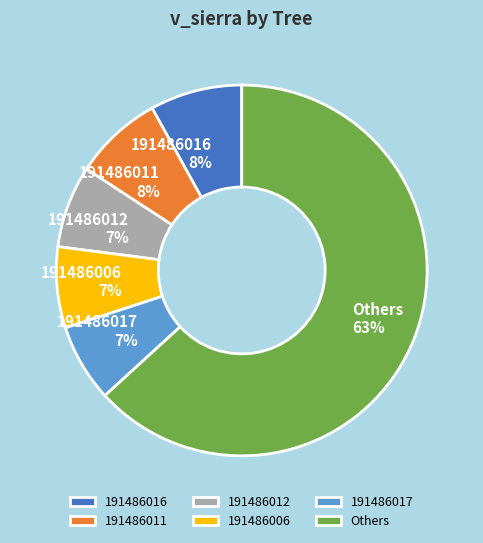

To the nearest percent, what is the difference between the largest and smallest slice percentages?

56%